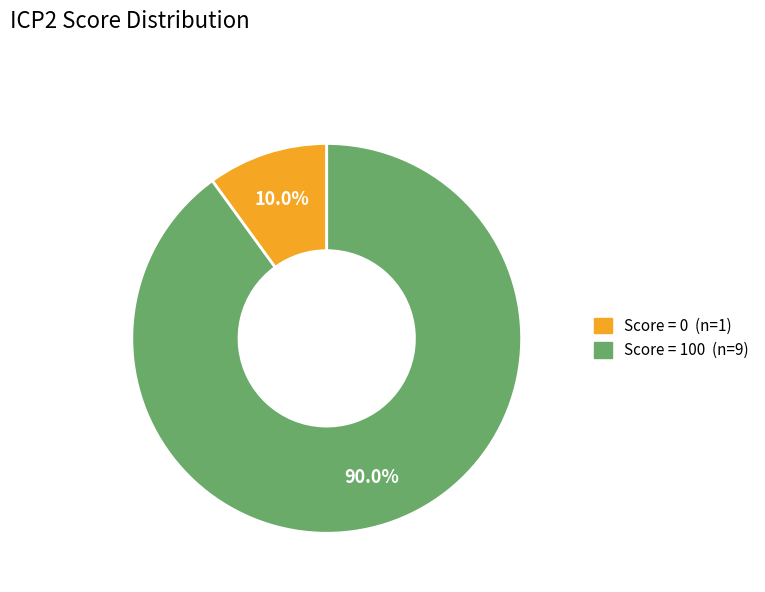

Count the number of slices in the pie.

2